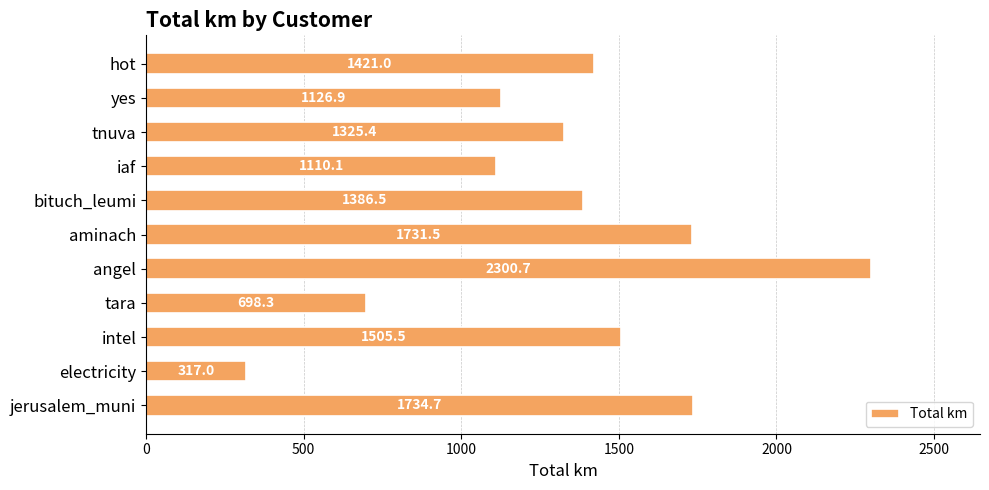

List the labels in order of value, largest first.

angel, jerusalem_muni, aminach, intel, hot, bituch_leumi, tnuva, yes, iaf, tara, electricity